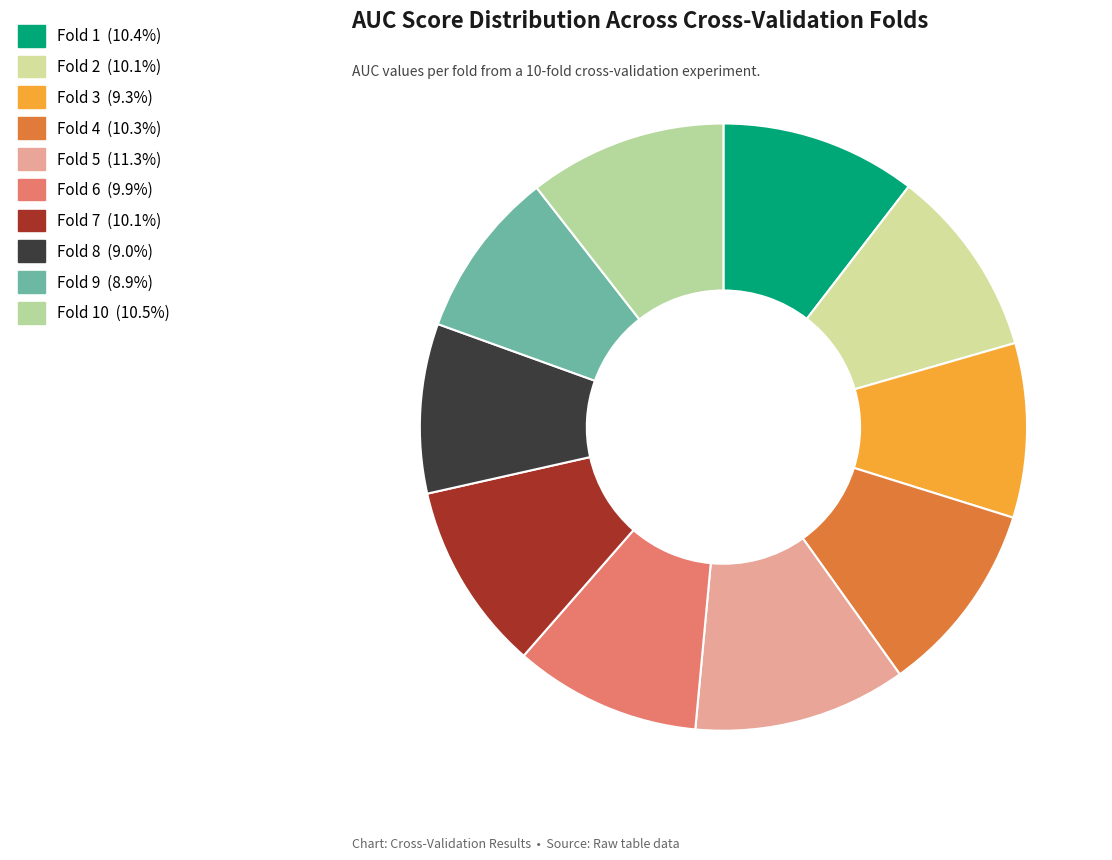

Which slice is the smallest?

Fold 9